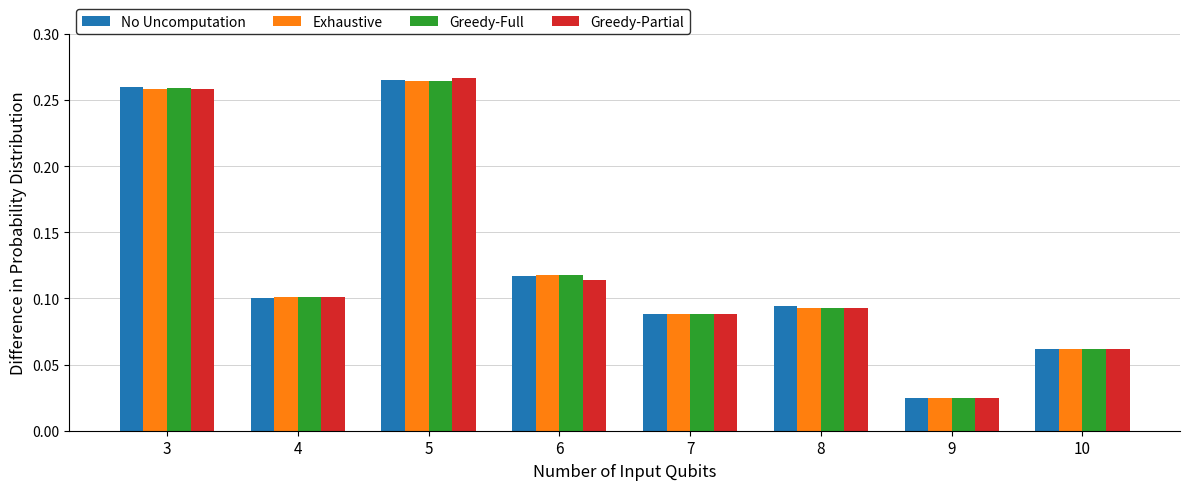

What is the sum of all Exhaustive values?

1.0